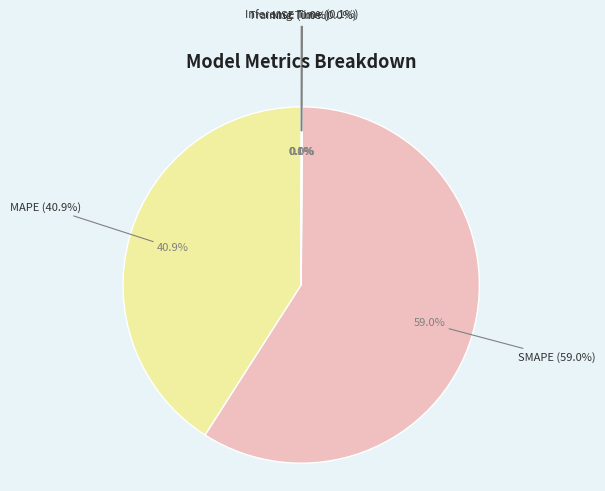

What is the change in value from SMAPE to Inference Time?

-88.0